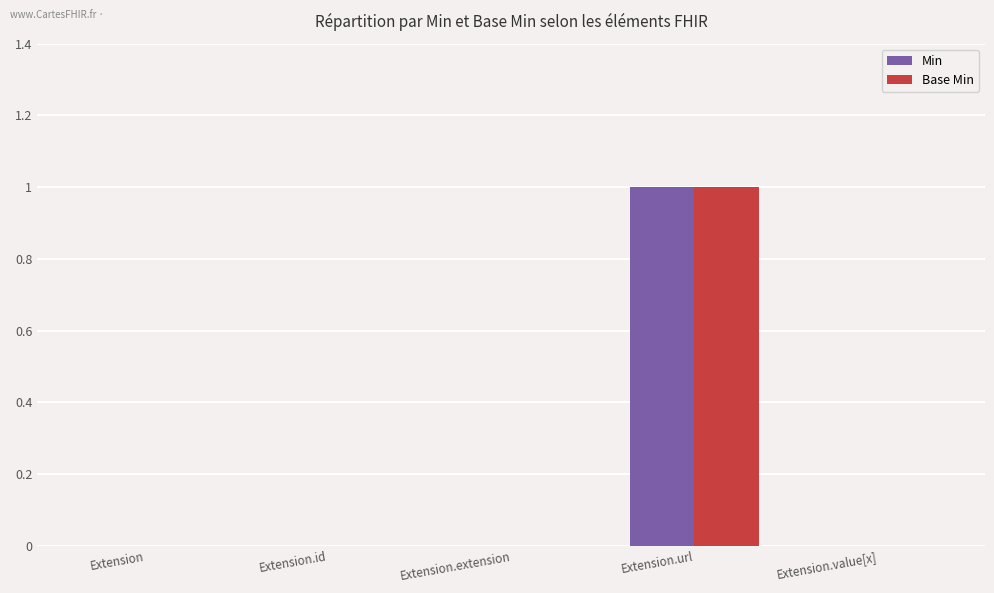

Reading left to right, transcribe all the data shown in this chart.

Min: Extension=0	Extension.id=0	Extension.extension=0	Extension.url=1	Extension.value[x]=0
Base Min: Extension=0	Extension.id=0	Extension.extension=0	Extension.url=1	Extension.value[x]=0